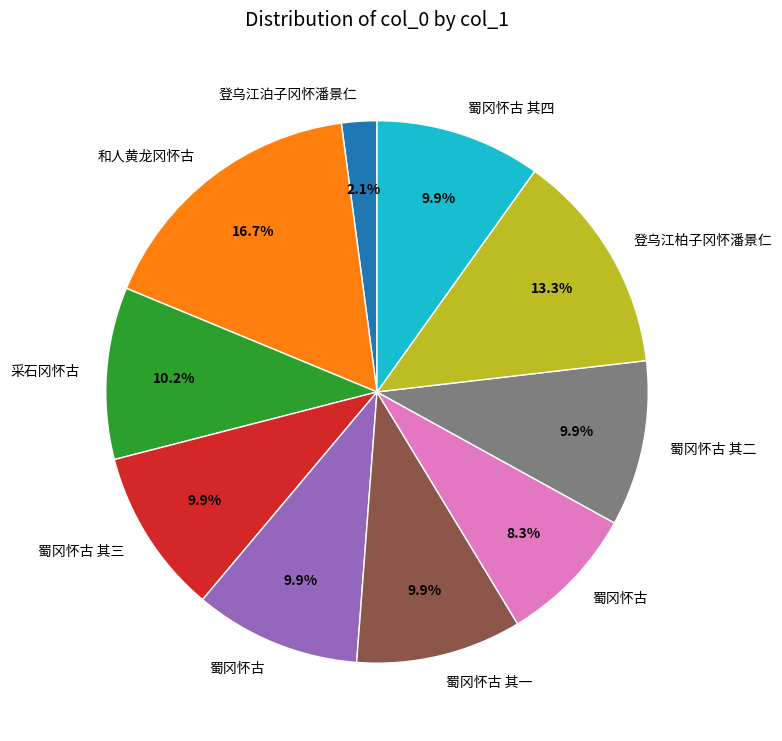

Does any single category account for the majority?

No